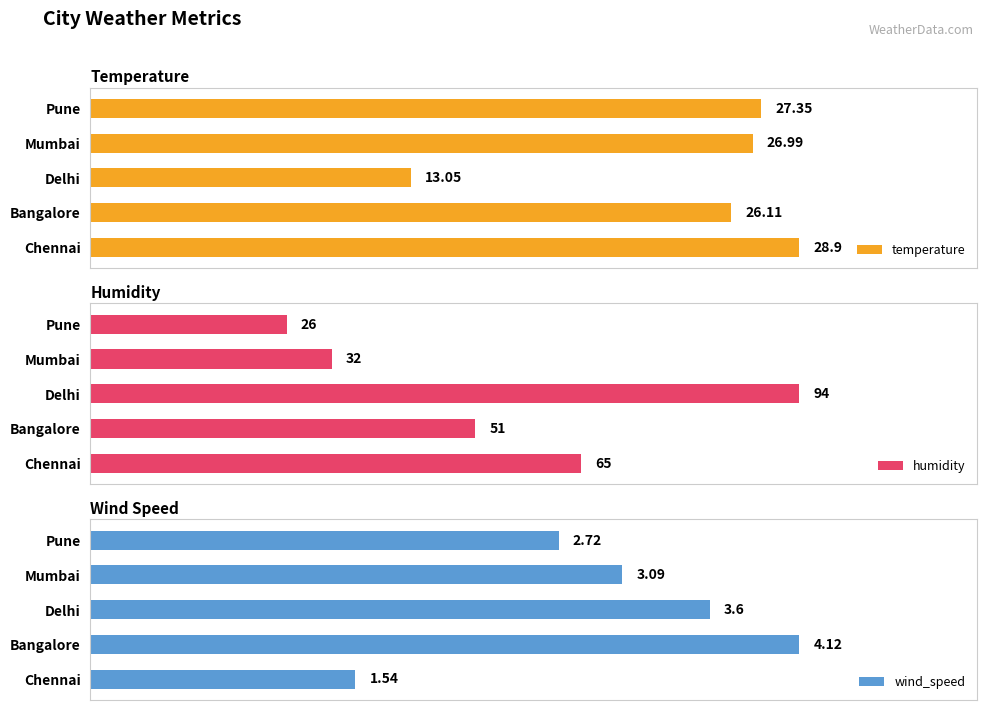

Where is wind_speed nearest to the value 2?

Chennai